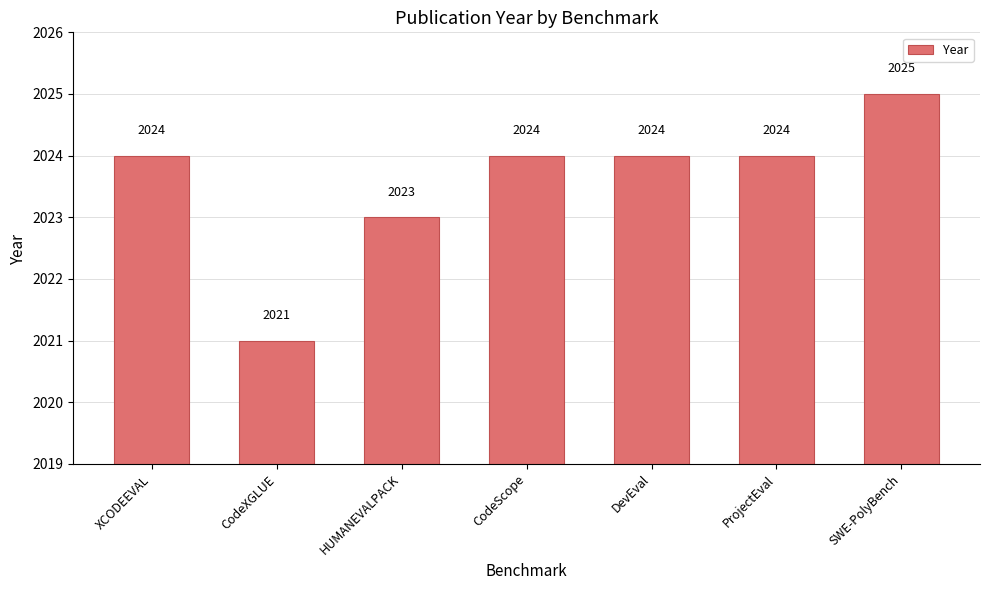

What is the change in value from DevEval to SWE-PolyBench?

+1